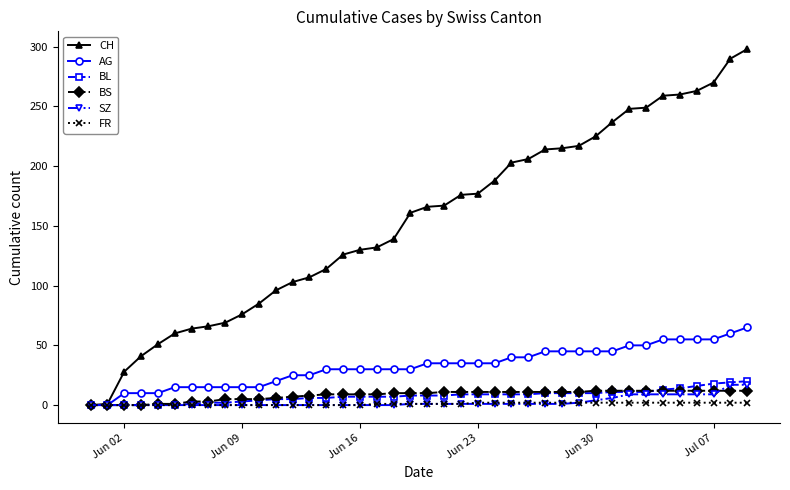

Which series has the largest total across all categories?

CH